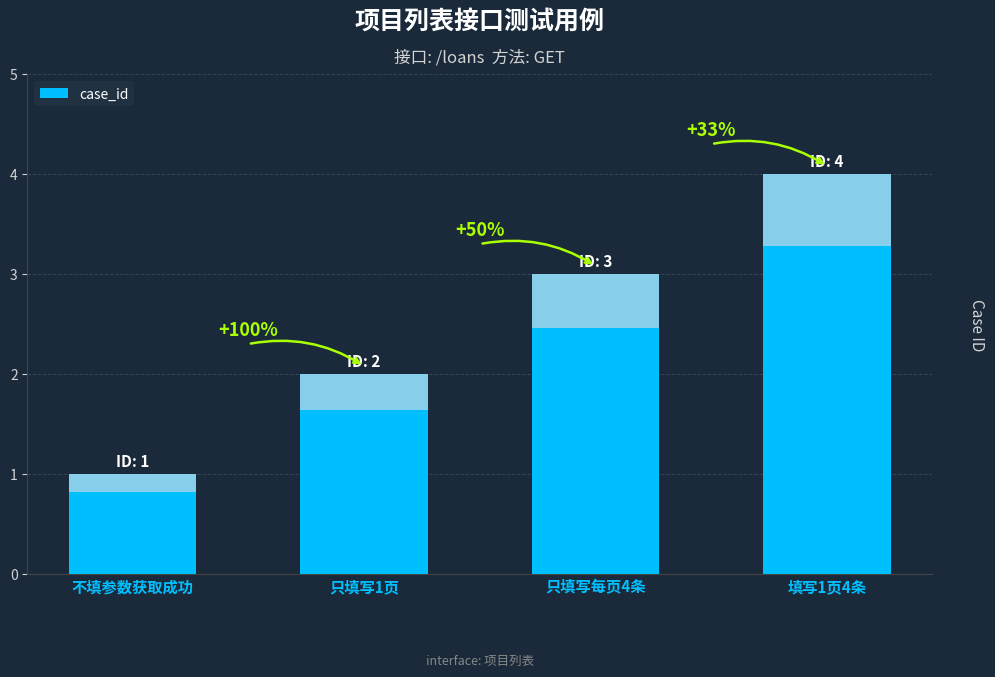

Which label corresponds to the largest value in the chart?

填写1页4条